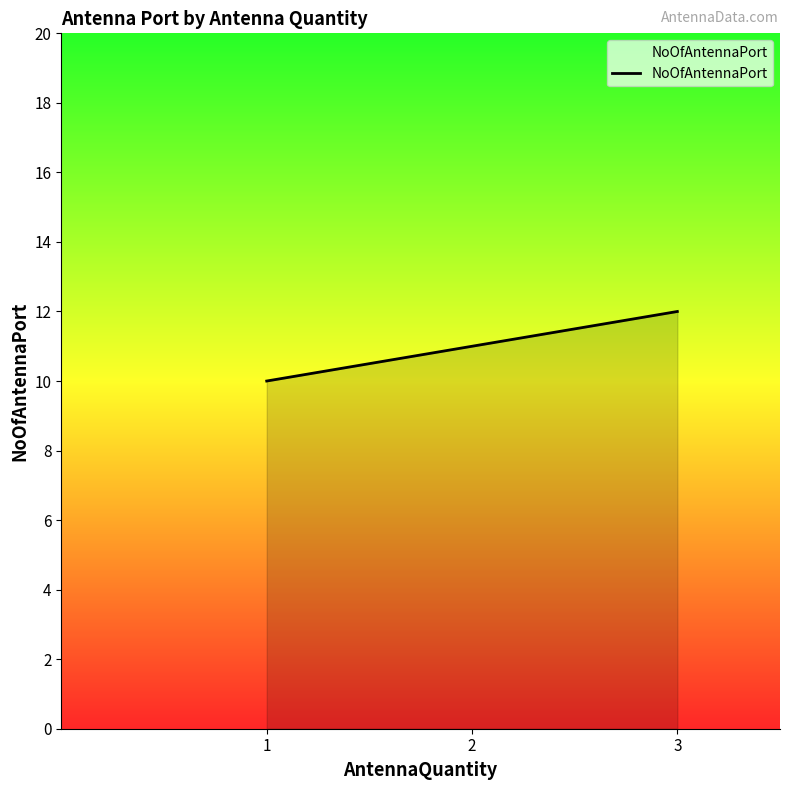

Count the number of categories in the chart.

3